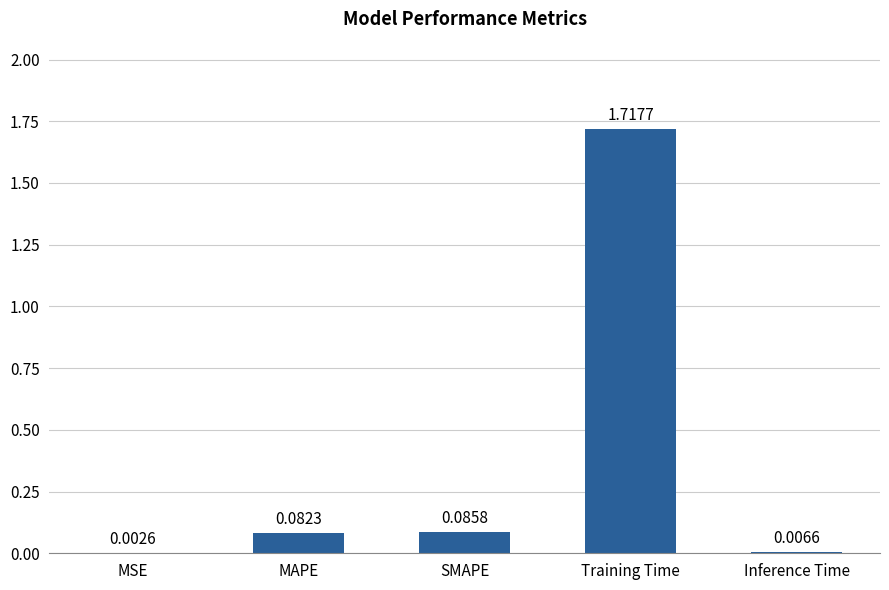

What is the average value?

0.4